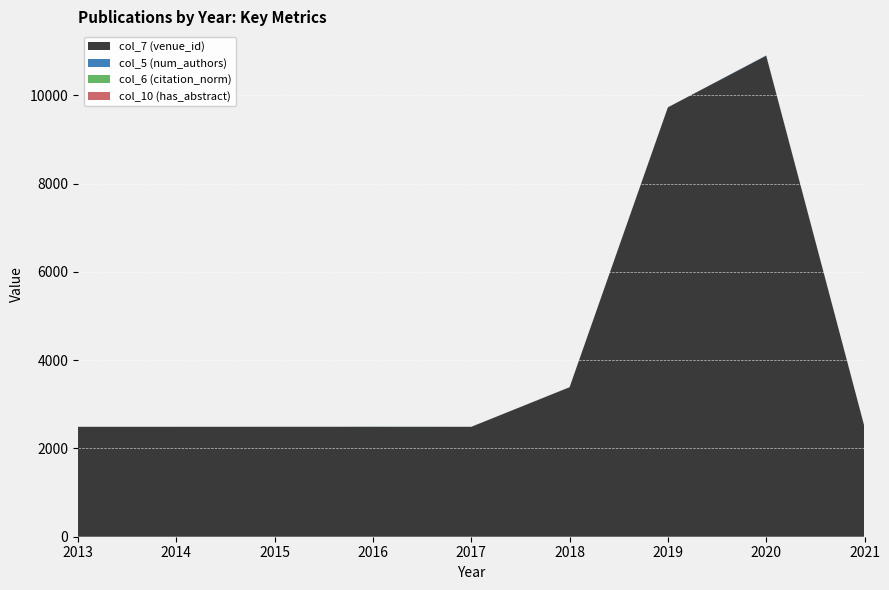

Reading right to left, what are all the values shown in this chart?

col_7 (venue_id): 2489.0	10900.0	9729.0	3387.0	2490.0	2490.0	2490.0	2490.0	2490.0
col_5 (num_authors): 2.0	5.0	2.0	2.0	1.0	3.0	1.0	1.0	1.0
col_6 (citation_norm): 0.0	0.6	0.0	0.8	1.0	0.7	1.0	1.0	1.0
col_10 (has_abstract): 0.0	1.0	0.0	0.0	0.0	0.0	1.0	0.0	0.0